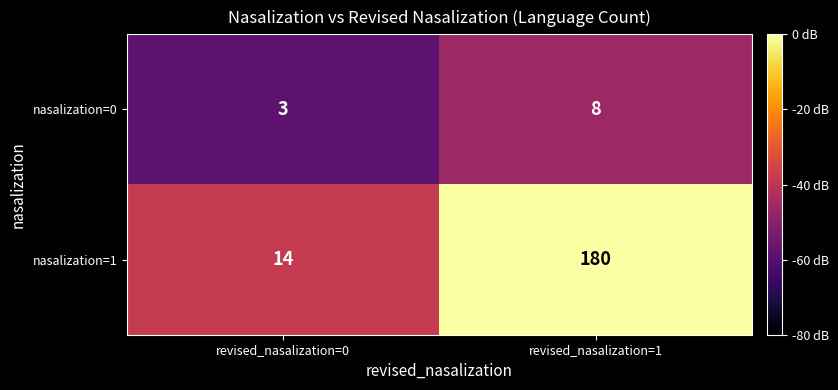

Where is nasalization=1 nearest to the value 97?

revised_nasalization=0